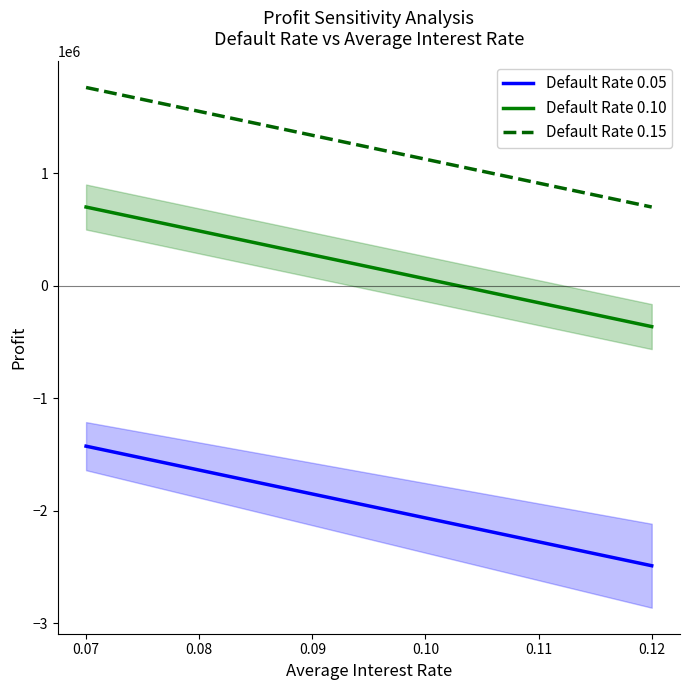

At 0.07, list the series in order from largest to smallest.

Default Rate 0.15, Default Rate 0.10, Default Rate 0.05